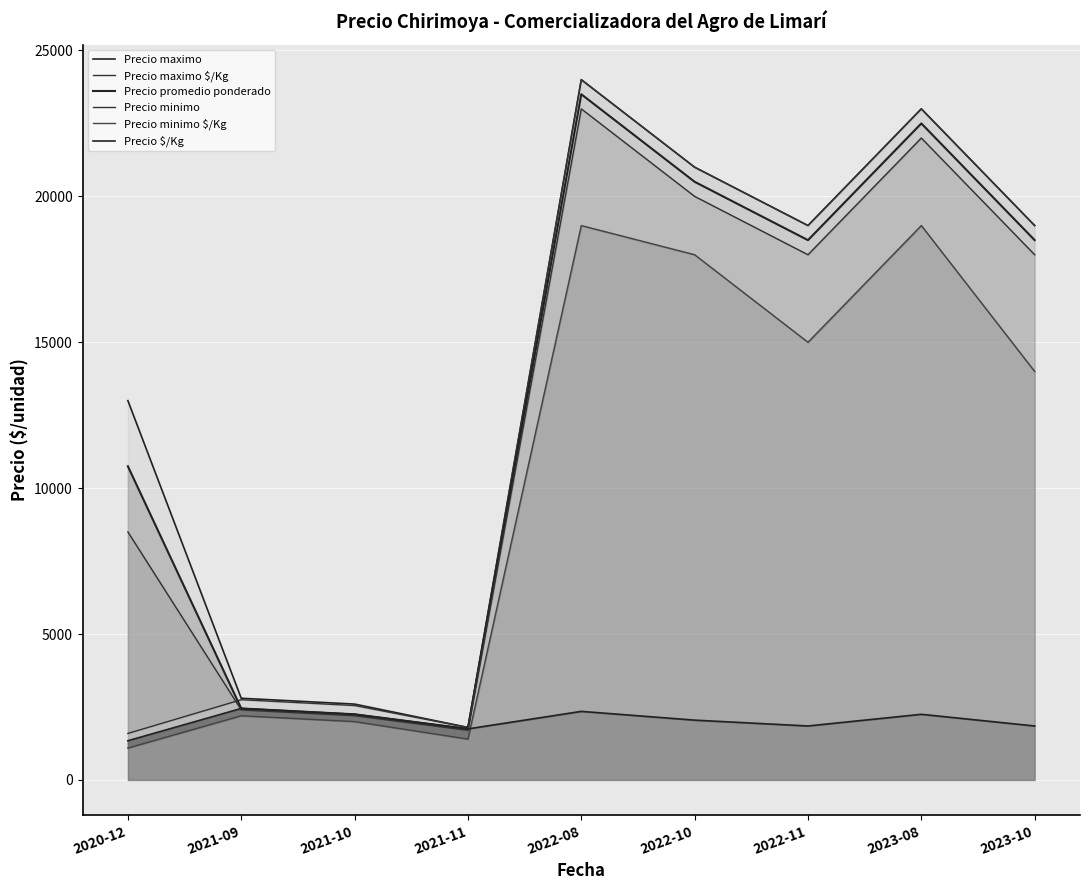

Which series has the largest total across all categories?

Precio maximo